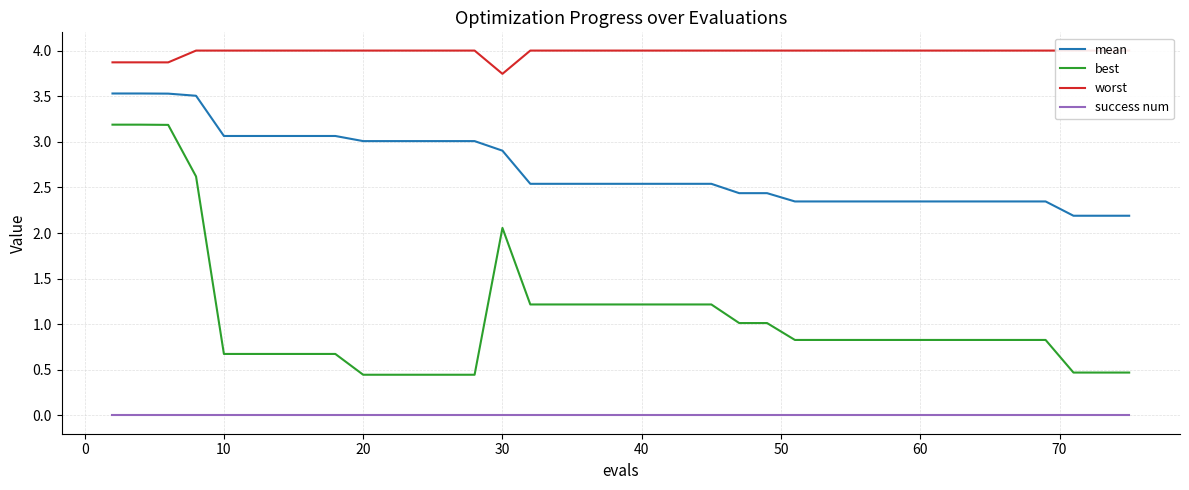

The value of mean at 20 is 3.0. True or false?

True